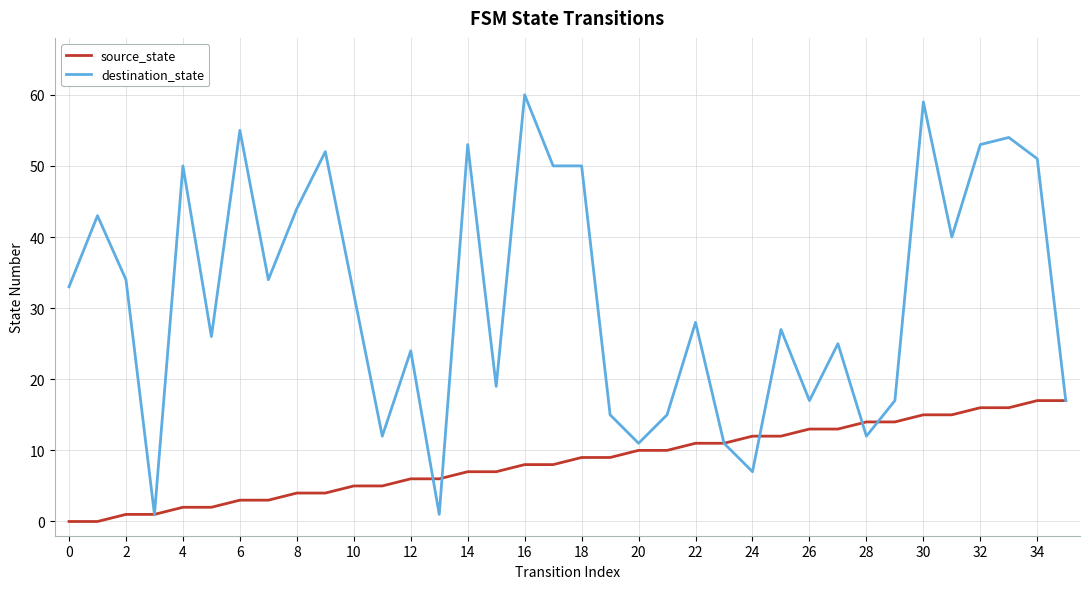

Which series has the largest total across all categories?

destination_state